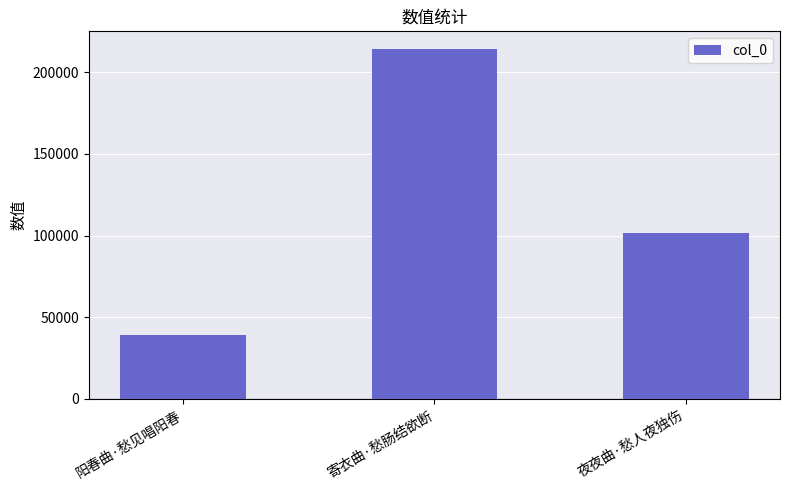

Reading right to left, list all the values displayed in this chart.

夜夜曲·愁人夜独伤=101796	寄衣曲·愁肠结欲断=214401	阳春曲·愁见唱阳春=39070